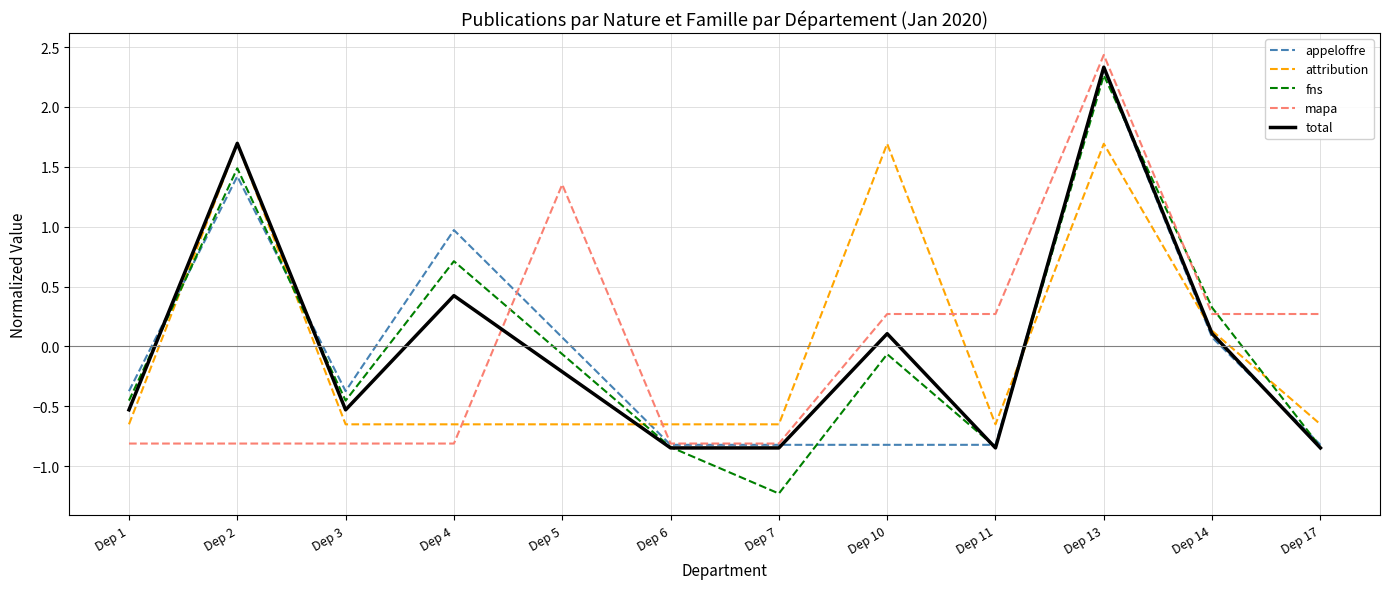

True or false: total has a value of -1.3 at Dep 11.

False